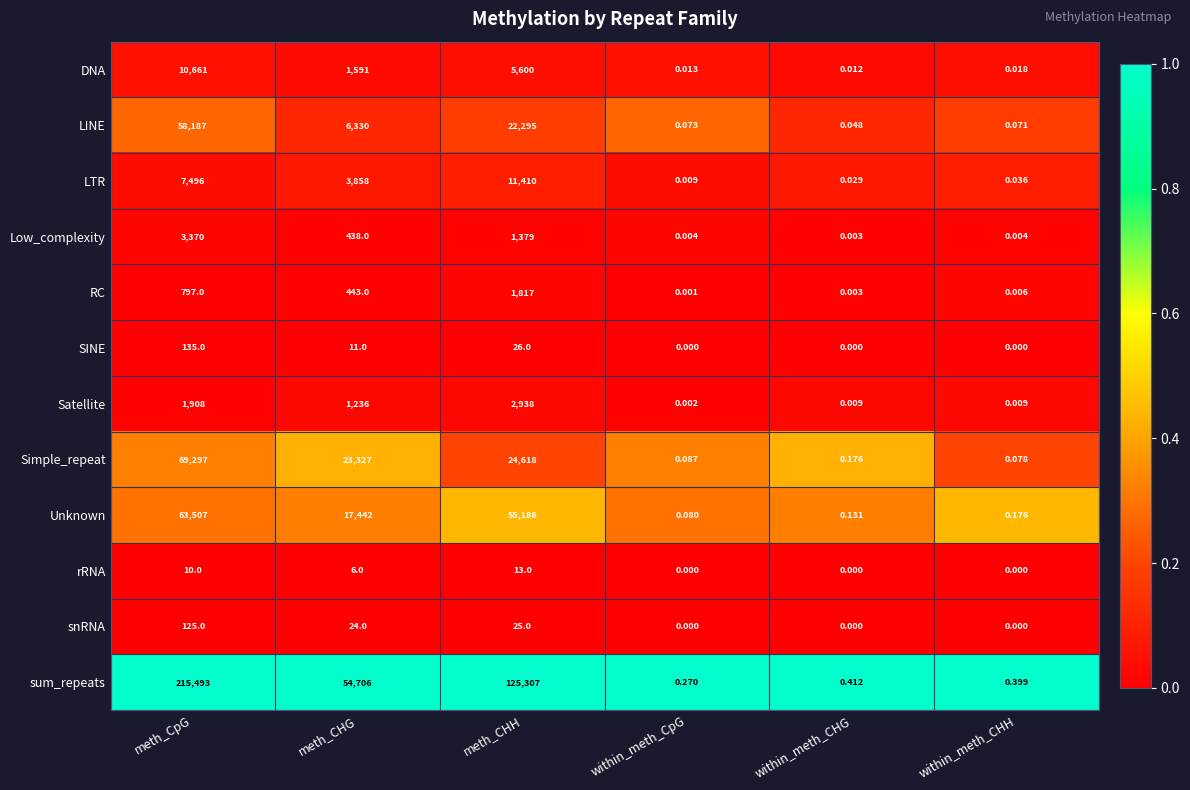

At which label does Low_complexity first exceed 438?

meth_CpG